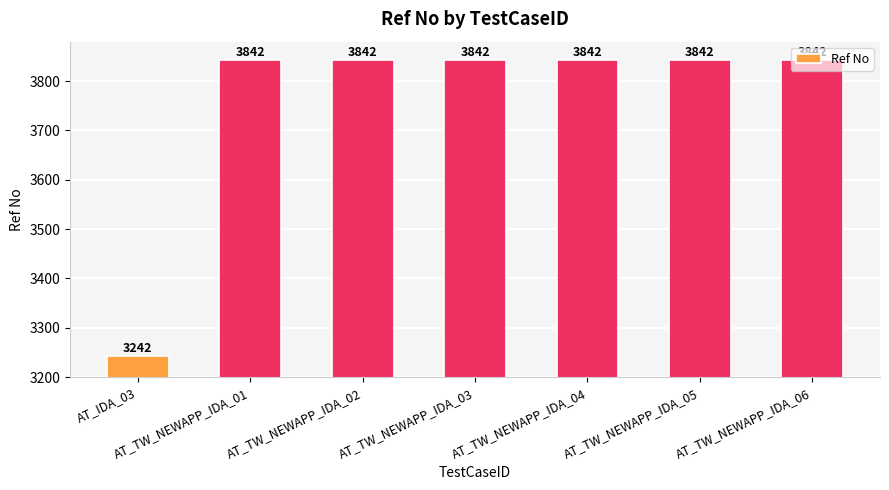

What is the ratio of the value at AT_TW_NEWAPP_IDA_02 to the value at AT_TW_NEWAPP_IDA_03?

1.0